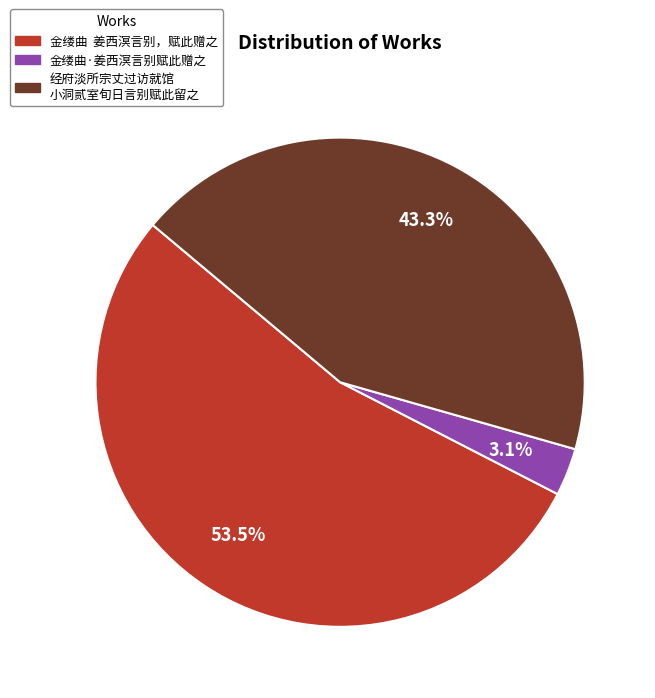

Does any single category account for the majority?

Yes